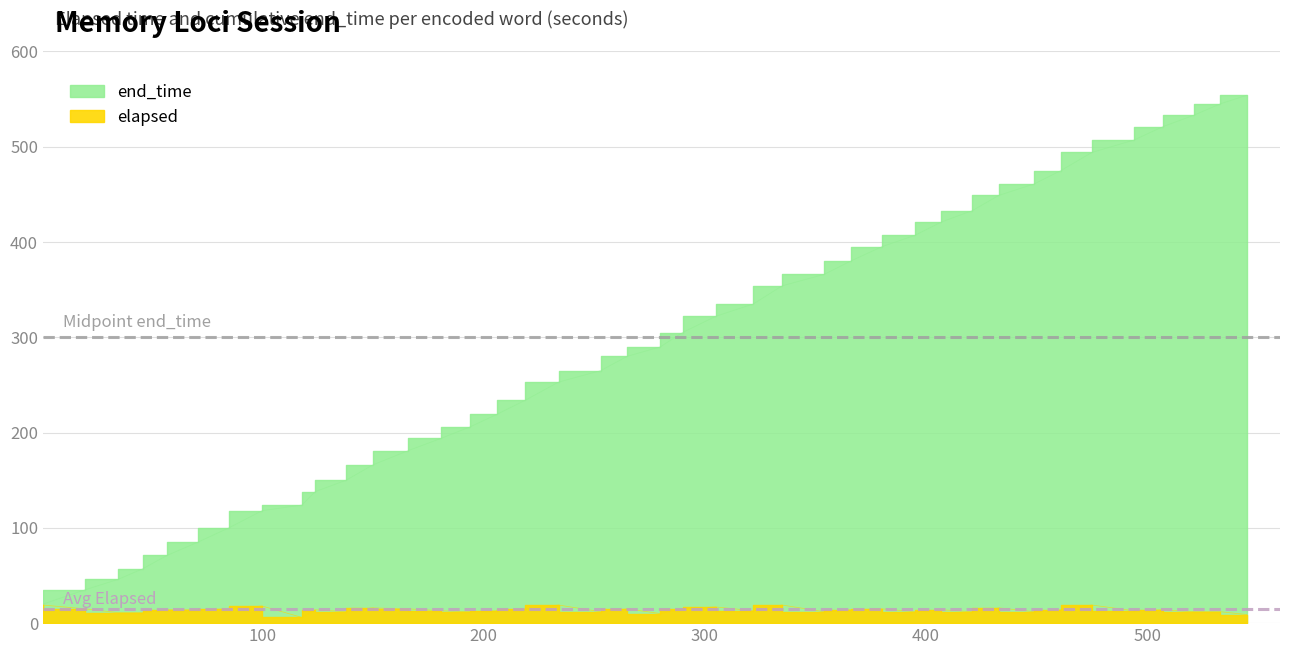

Which series has the largest range (max minus min)?

end_time